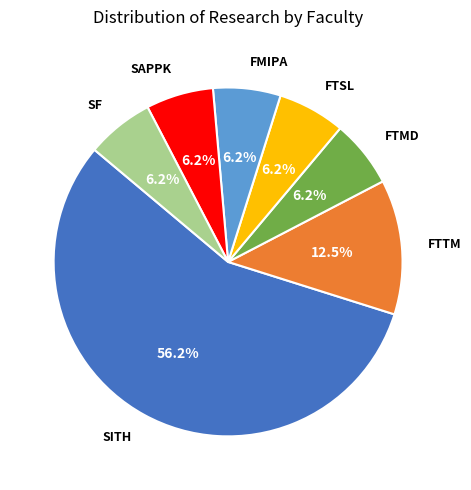

Which slice is the largest?

SITH